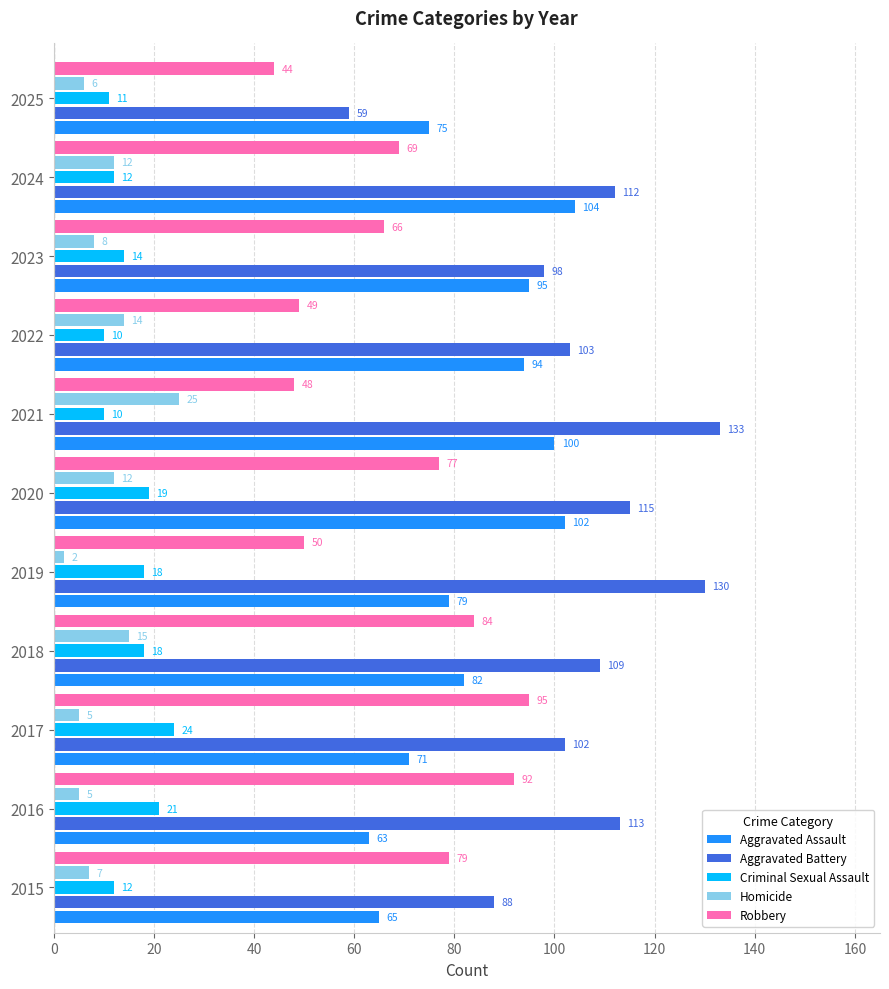

Which series has the largest total across all categories?

Aggravated Battery